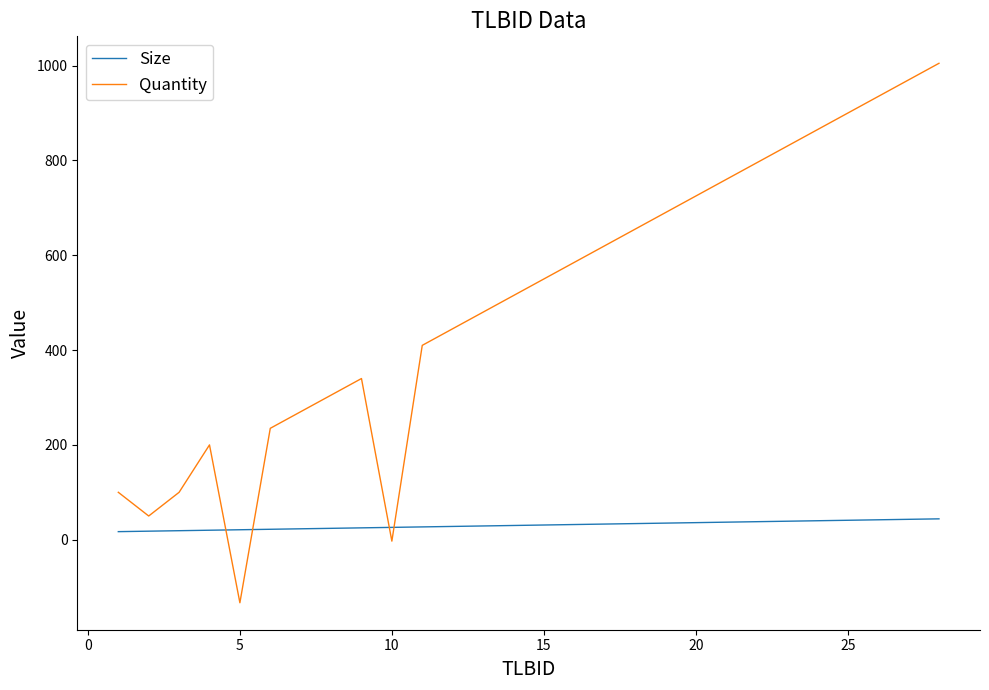

Which series has the widest spread of values?

Quantity